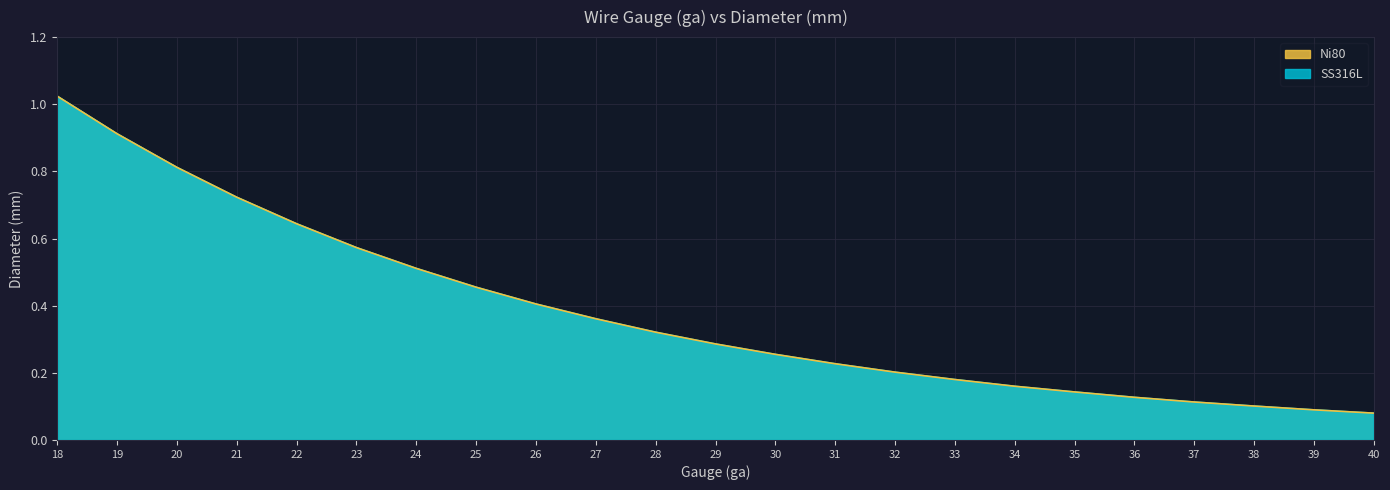

List the labels in order of Ni80 value, largest first.

18, 19, 20, 21, 22, 23, 24, 25, 26, 27, 28, 29, 30, 31, 32, 33, 34, 35, 36, 37, 38, 39, 40